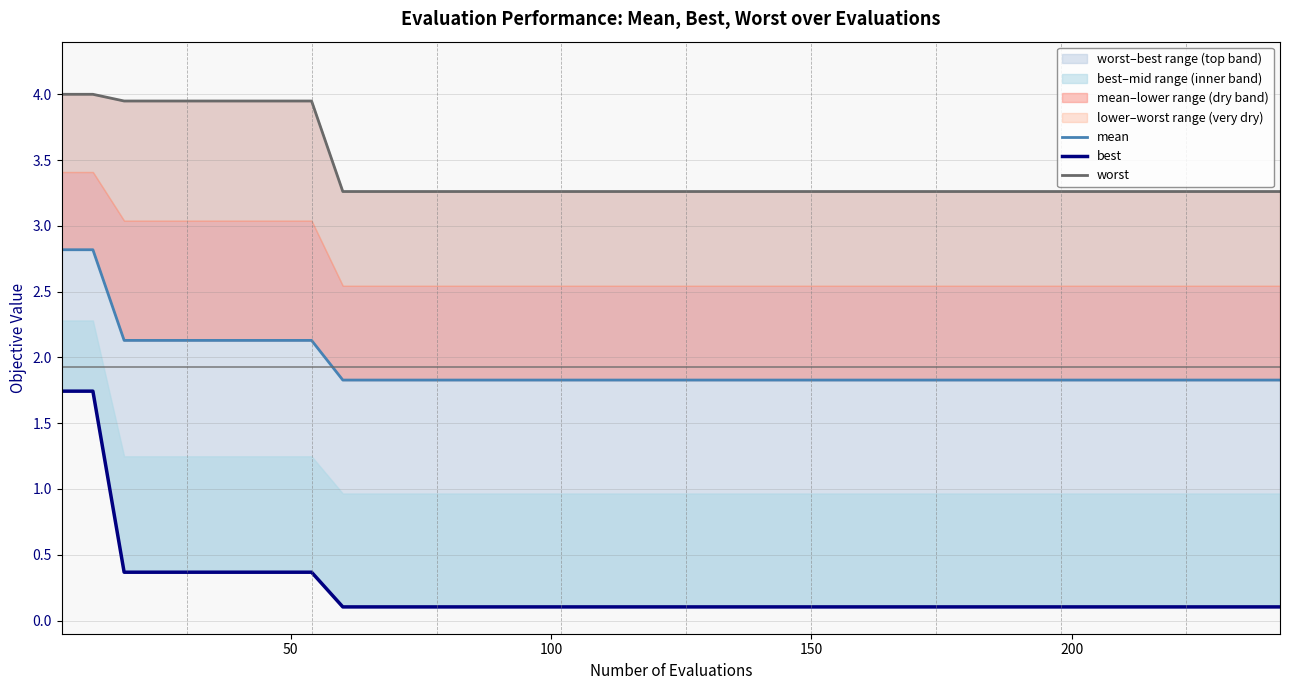

What is the maximum value for mean?

2.8